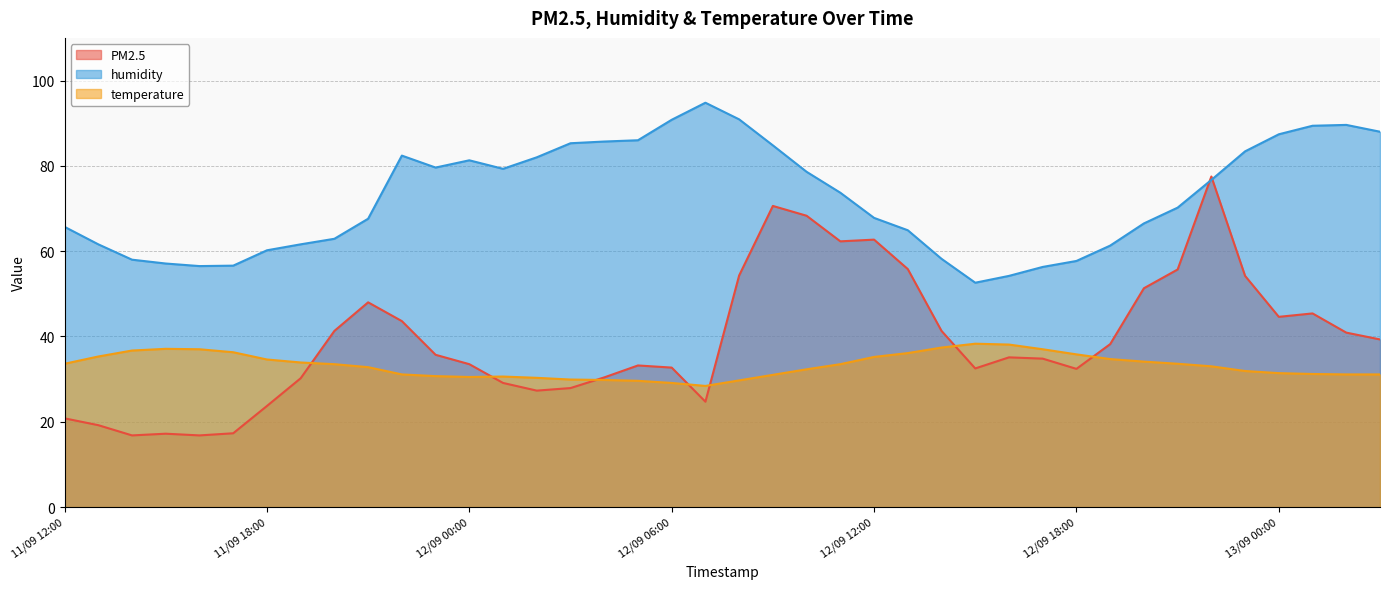

What is the difference between the maximum and second lowest values in the humidity series?

40.6